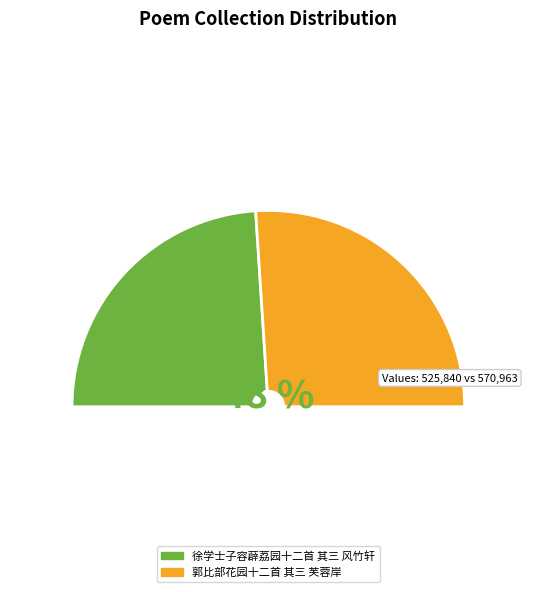

Which slice is the largest?

郭比部花园十二首 其三 芙蓉岸